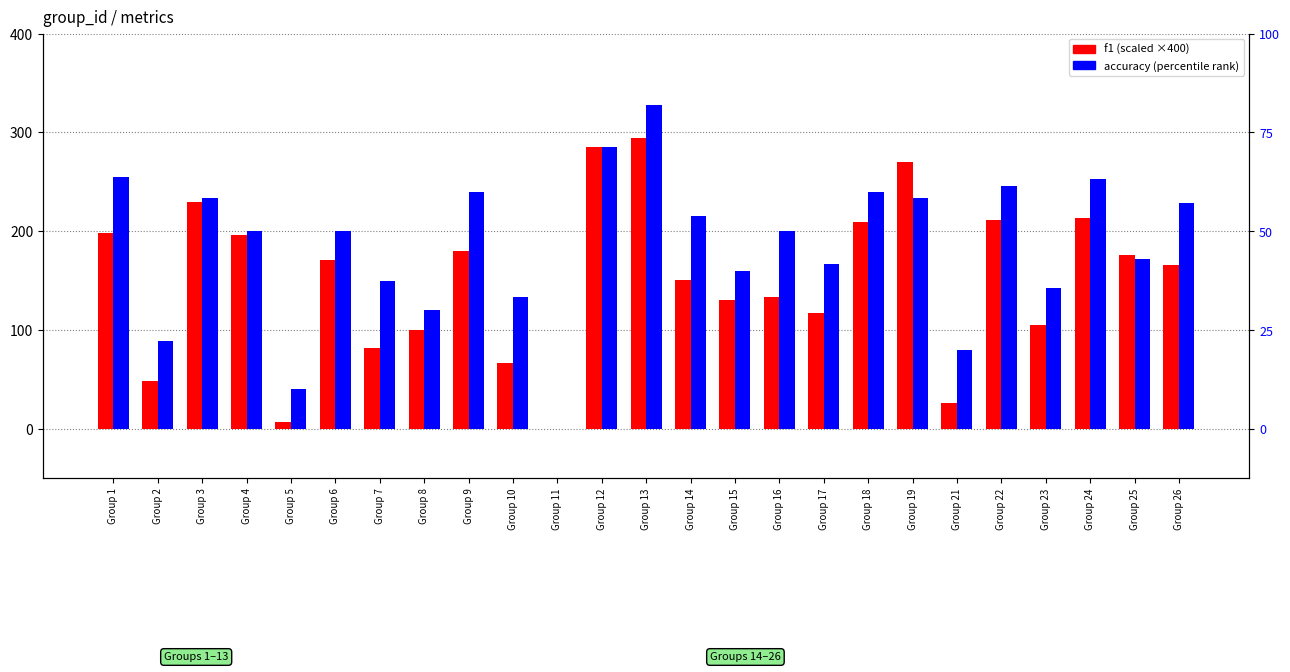

Which has a higher value, Group 7 or Group 5?

Group 7